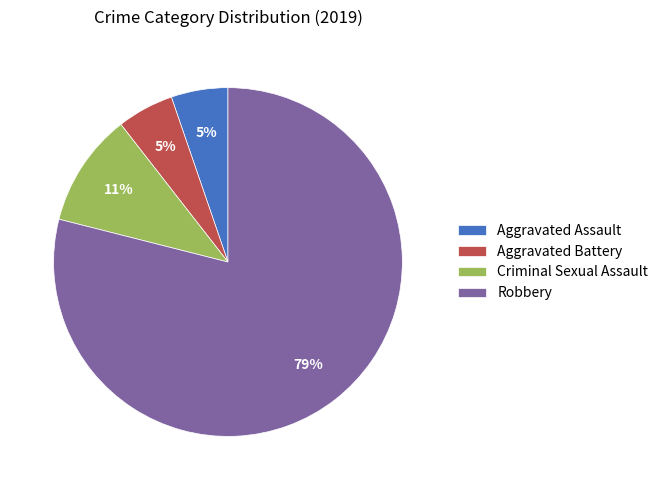

What percentage is the Criminal Sexual Assault slice, to the nearest percent?

11%